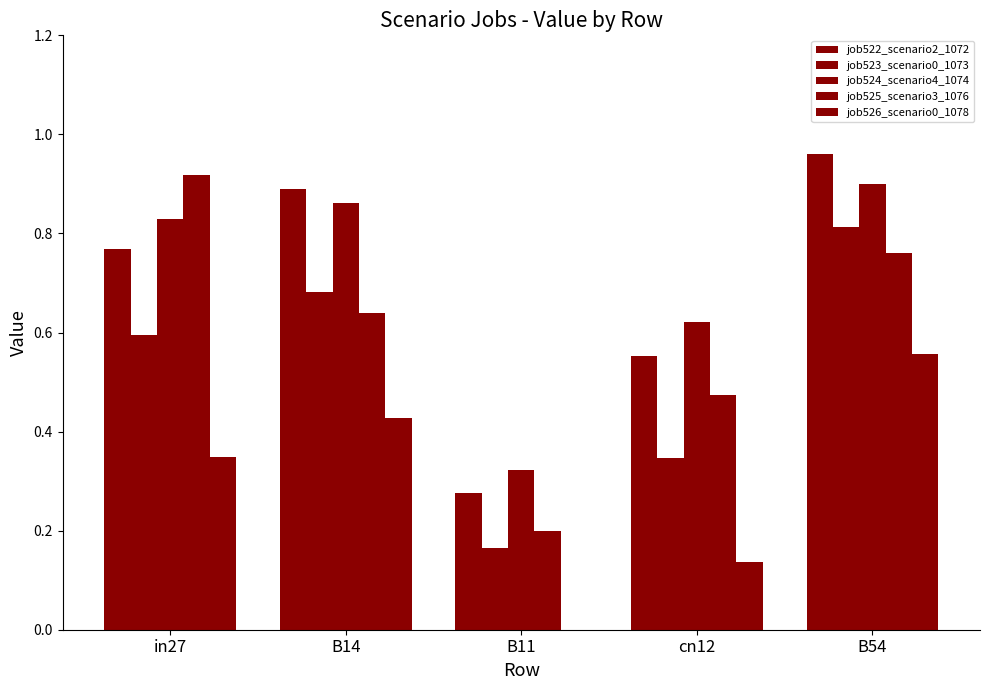

Which has a higher value, cn12 or B54?

B54